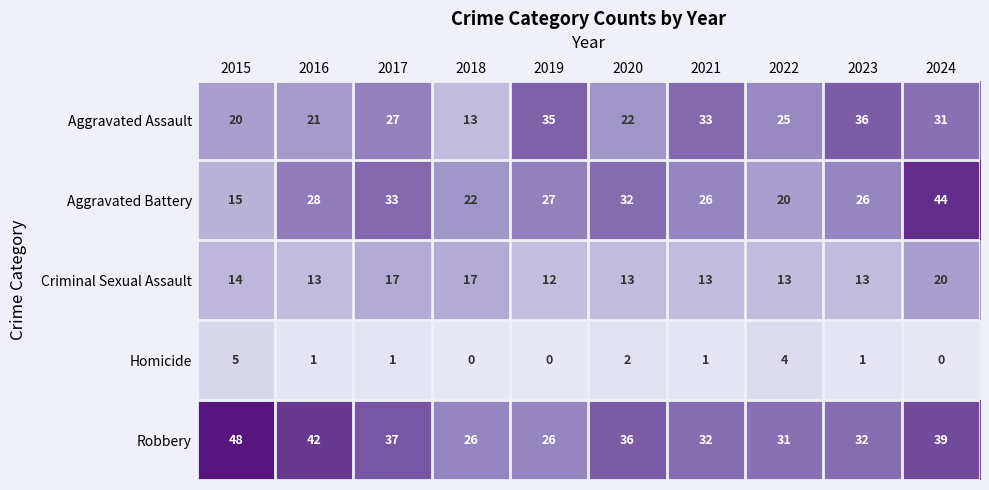

Rank the series at 2016 from lowest to highest value.

Homicide, Criminal Sexual Assault, Aggravated Assault, Aggravated Battery, Robbery